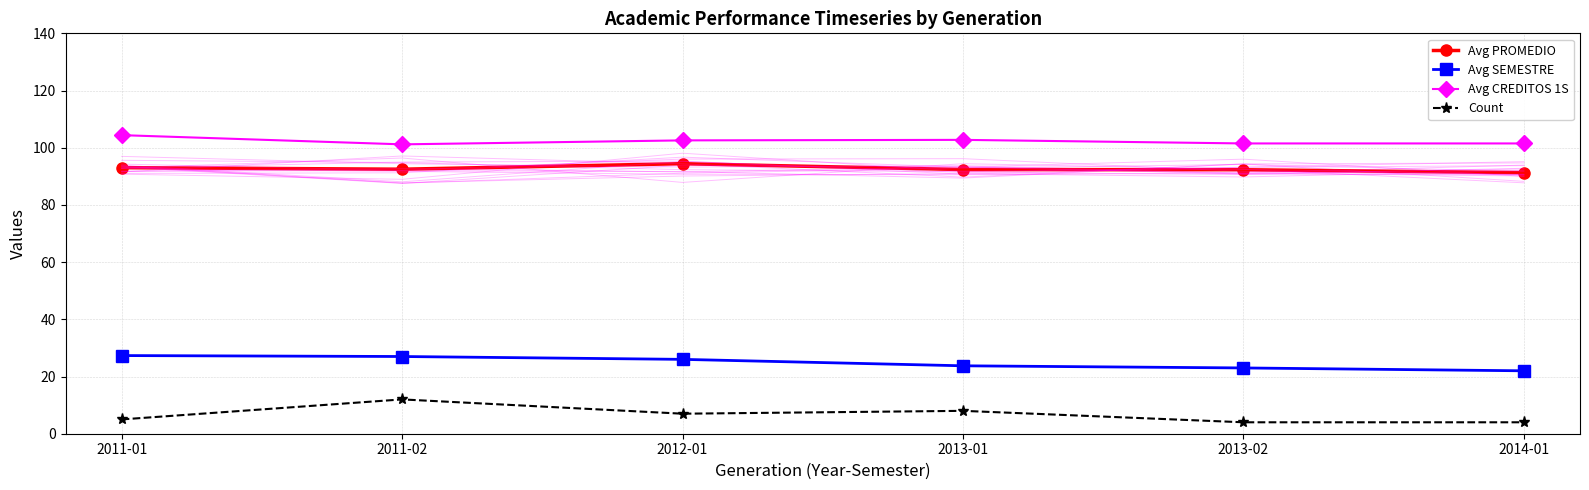

What is the difference between the Avg SEMESTRE values at 2013-01 and 2013-02?

0.8